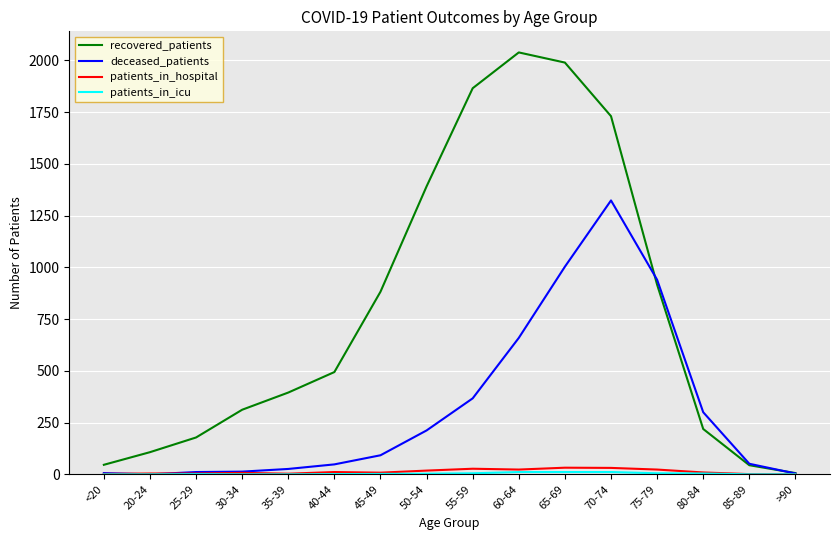

Which series has the widest spread of values?

recovered_patients